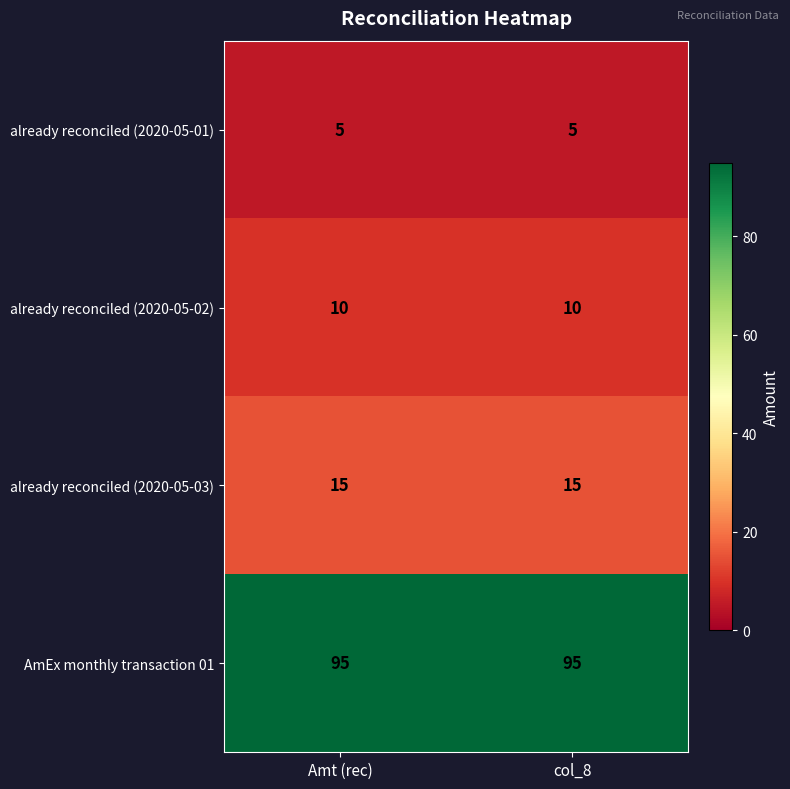

True or false: AmEx monthly transaction 01 has a value of 59 at col_8.

False